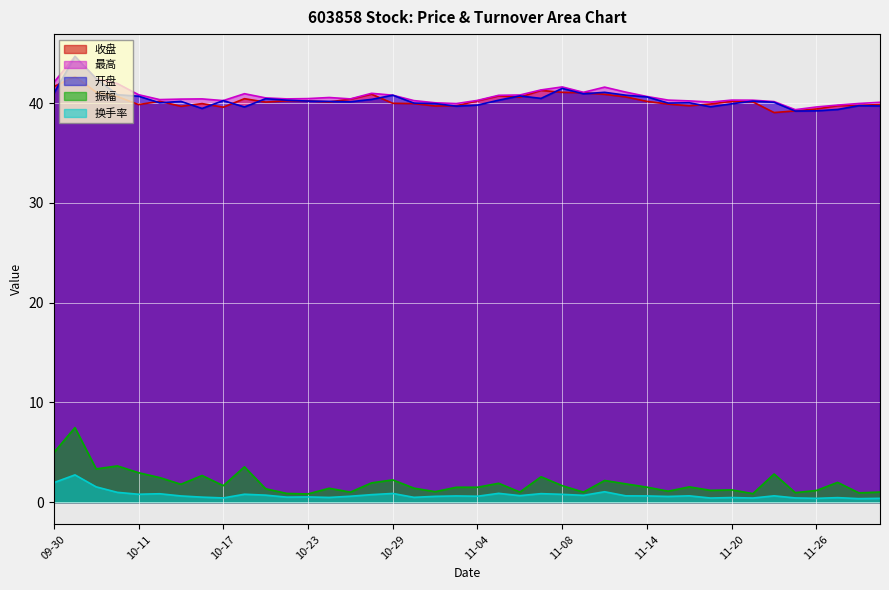

What is the minimum value for 最高?

39.3